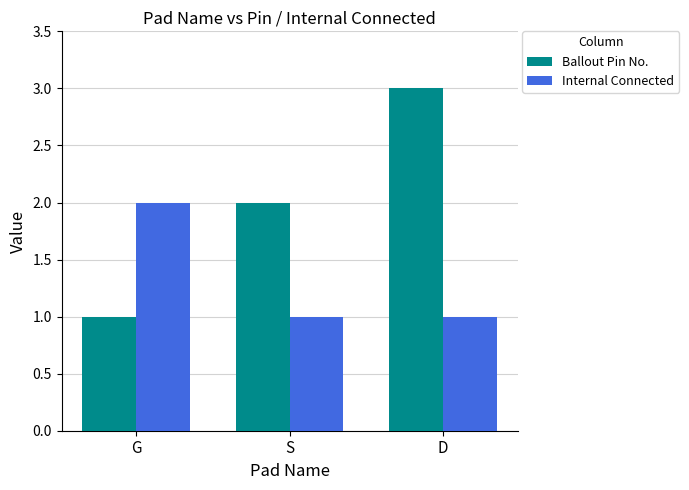

Is it true that Internal Connected equals 2 at G?

True